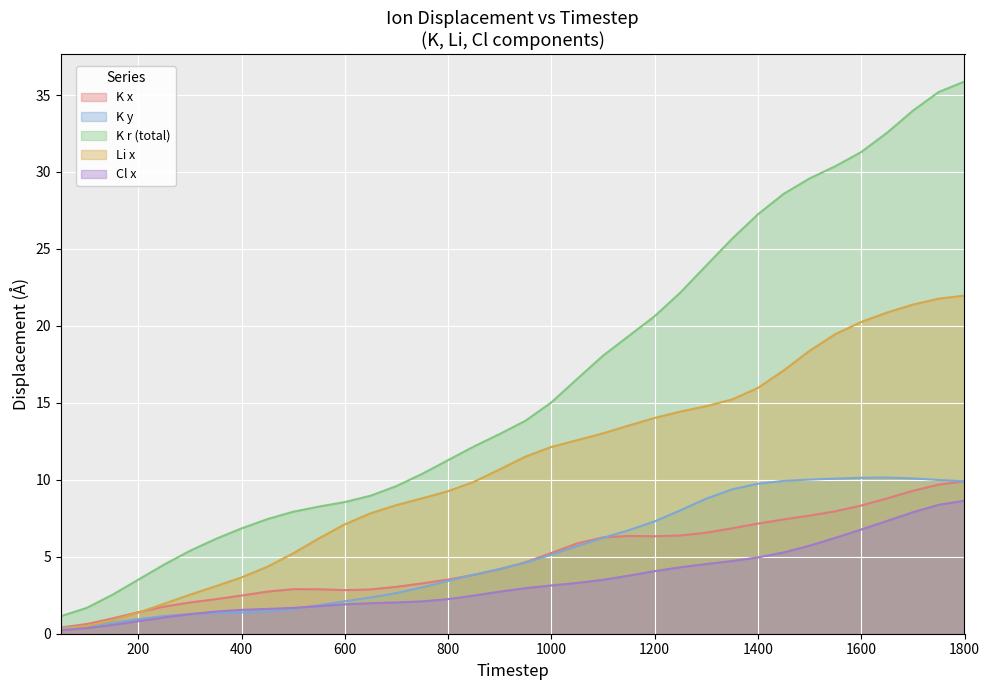

What is the sum of the Li_x values at 950 and 1450?

28.6